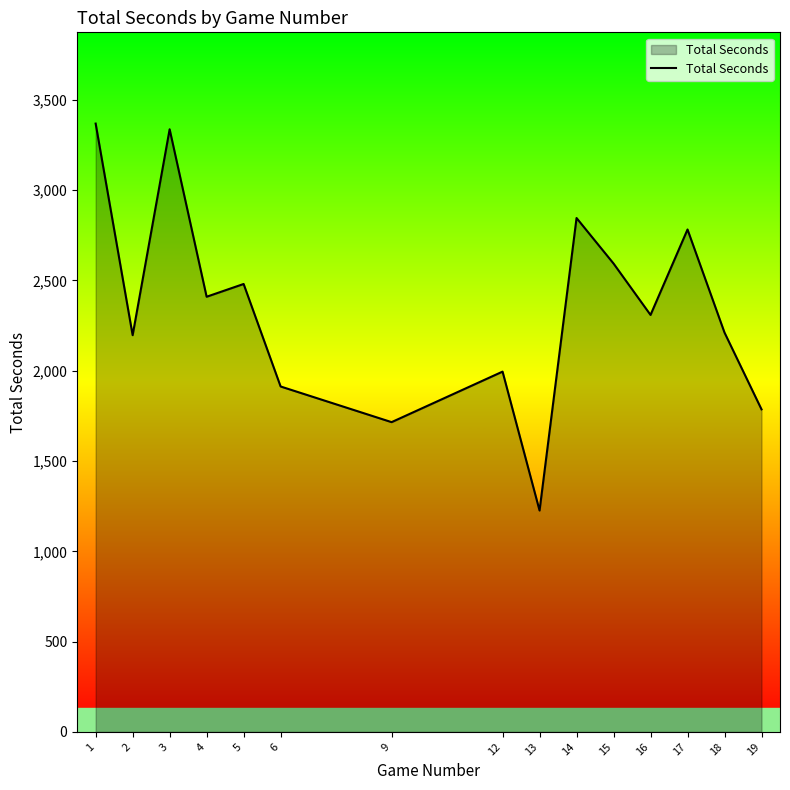

Approximately how many times larger is the value at 15 compared to 1?

0.8